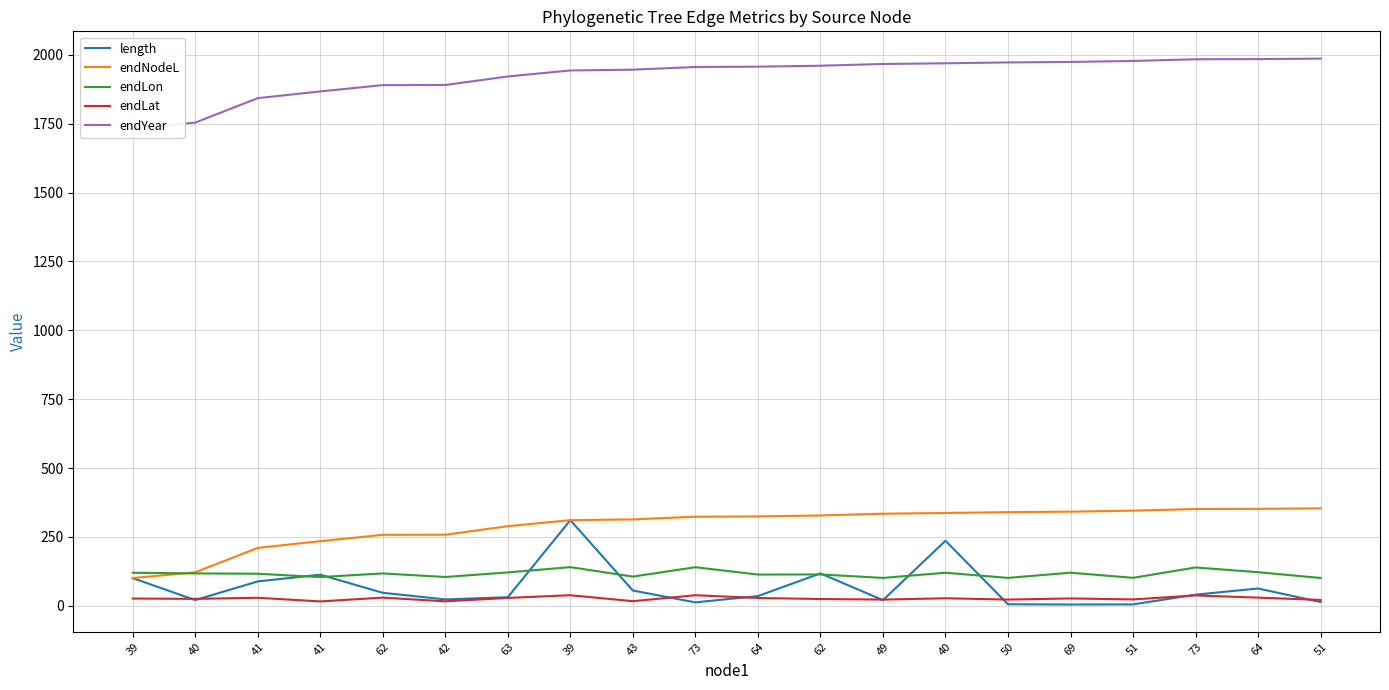

What is the difference between the highest and lowest values at 63?

1892.6